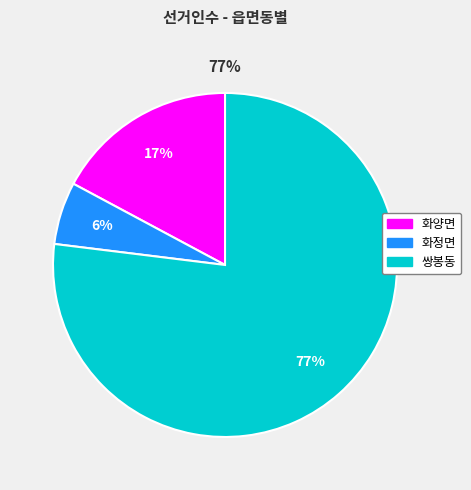

Rank the categories by value from highest to lowest.

쌍봉동, 화양면, 화정면